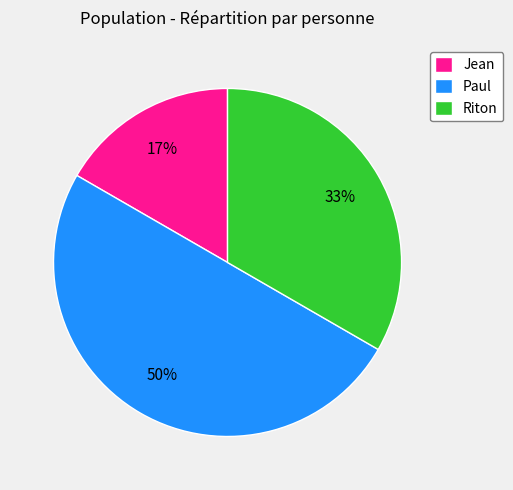

To the nearest percent, what percentage of the pie is Riton?

33%